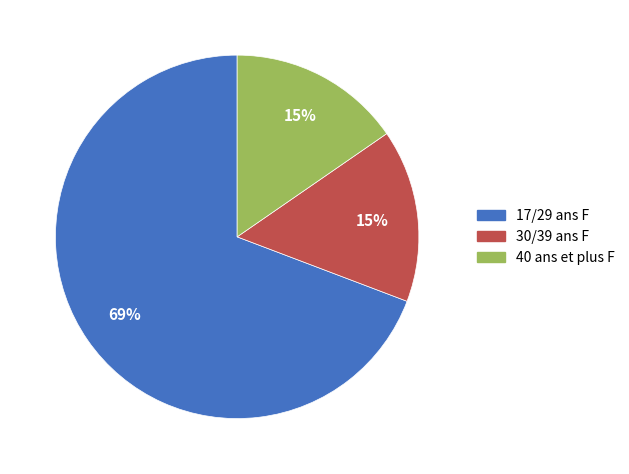

What is the largest slice in the pie chart?

17/29 ans F